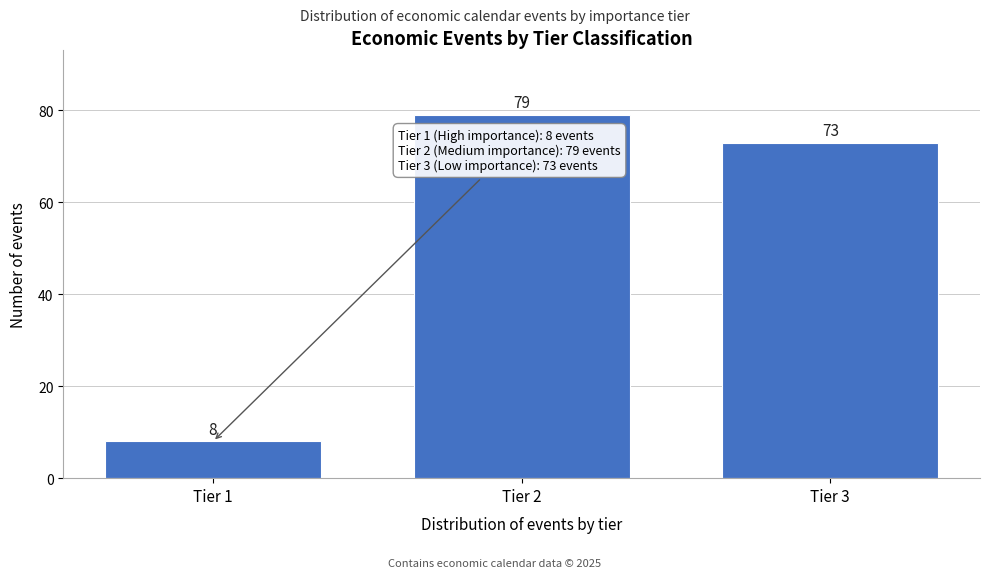

Reading left to right, transcribe all the data shown in this chart.

8	79	73